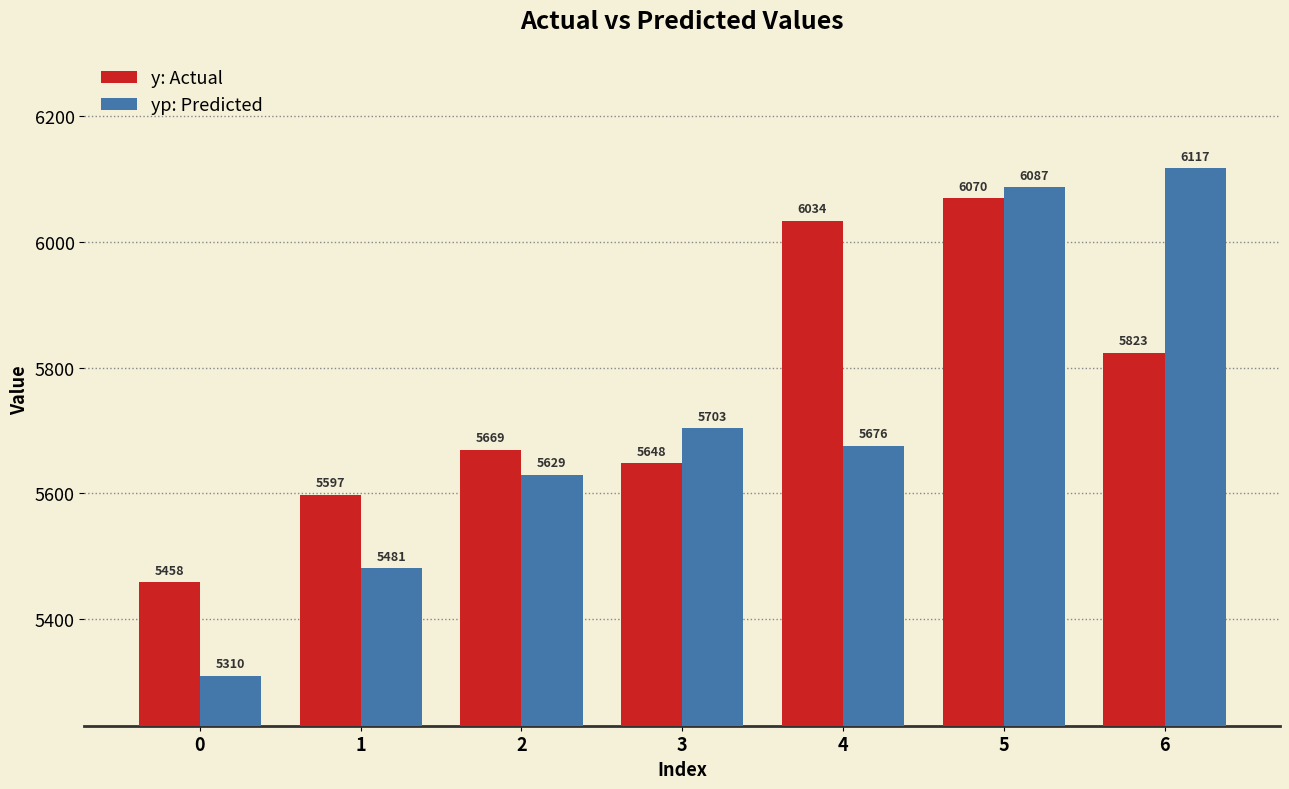

What is the total value across all series at 2?

11298.6